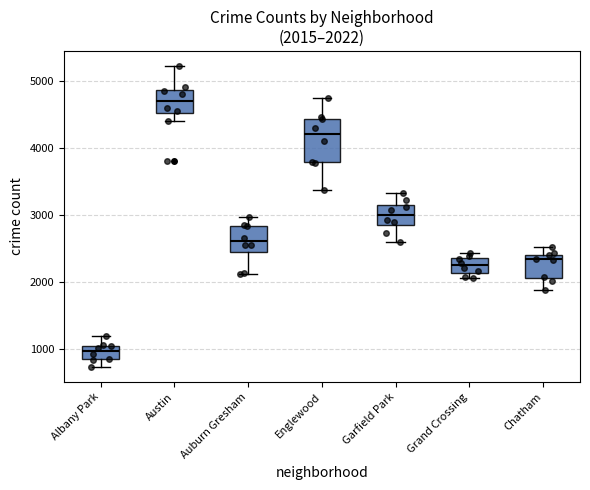

Comparing the boxes themselves (not the whiskers), which one is the tallest?

Englewood